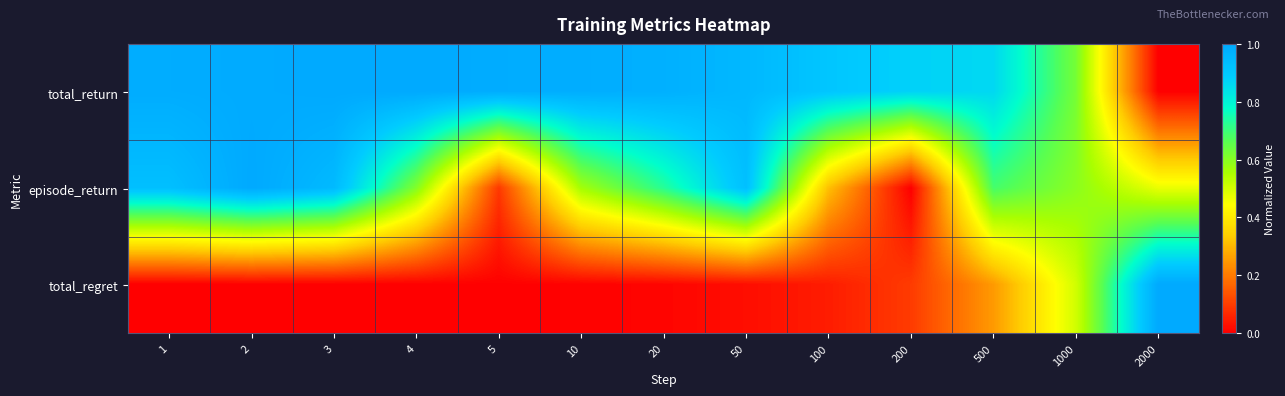

Which series has the largest total across all categories?

total_return